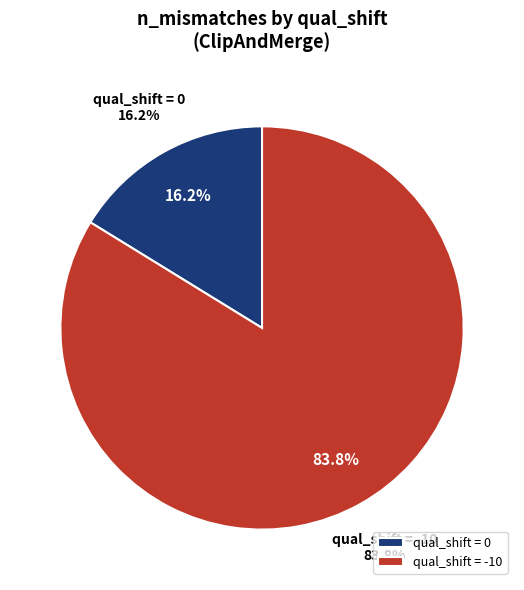

Which slice is the largest?

-10 (shift=6)